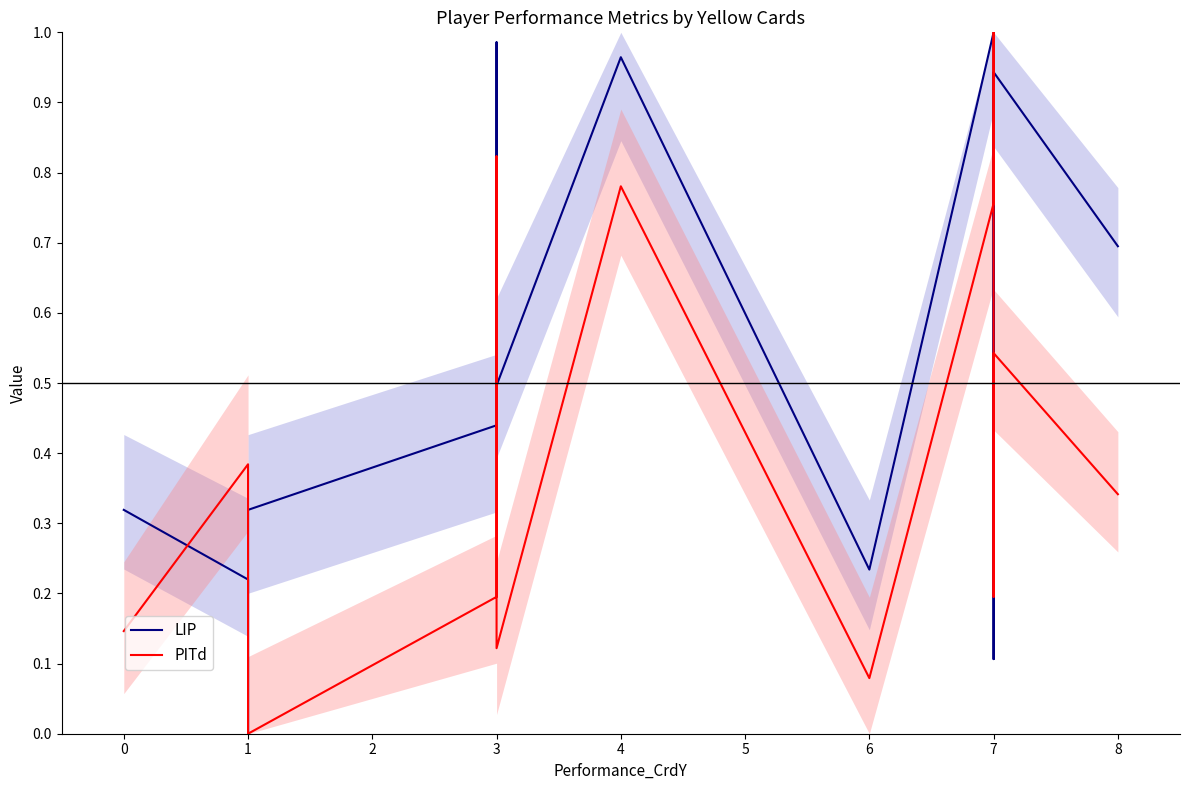

How many categories are shown in the chart?

15